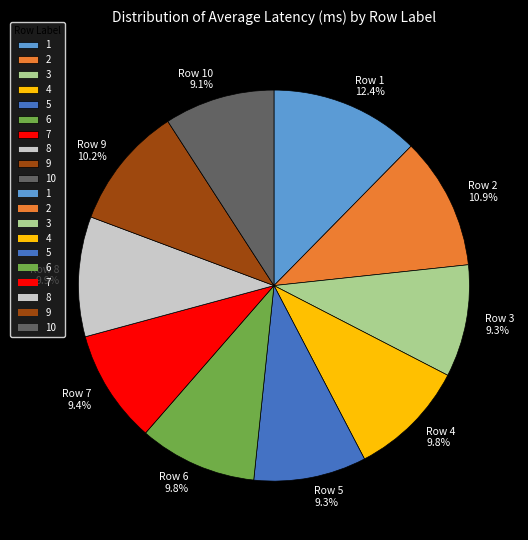

To the nearest percent, what is the difference between the largest and smallest slice percentages?

3%